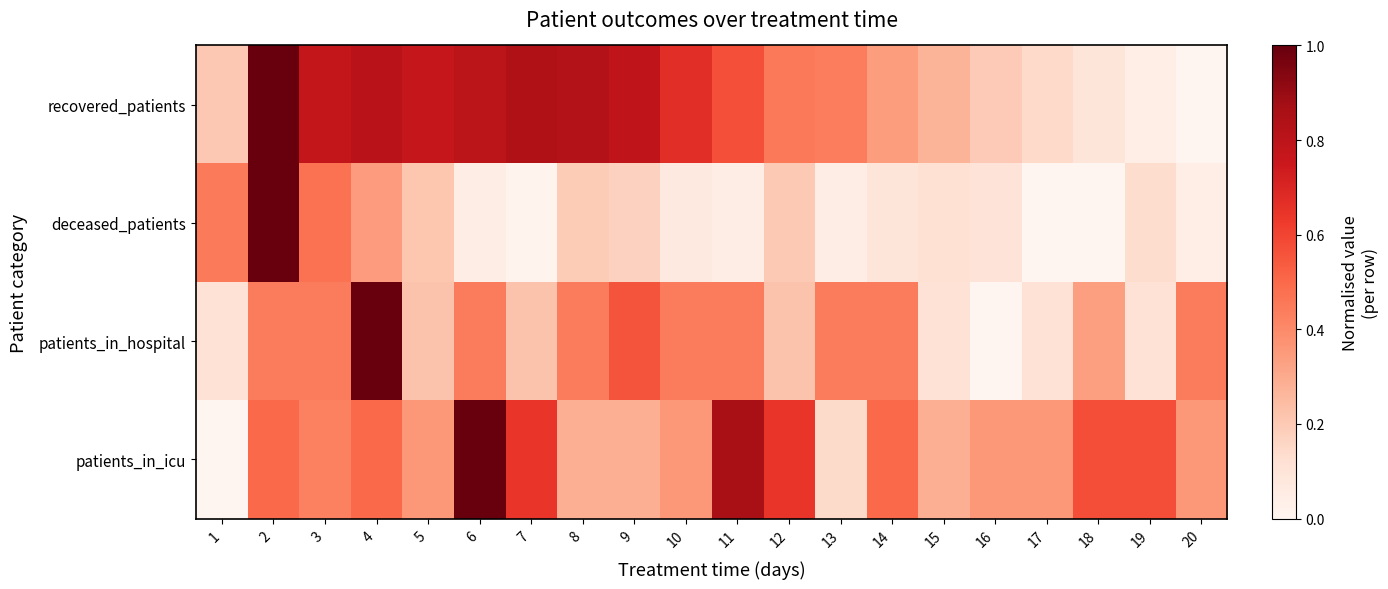

Which series changed the most between 4 and 15?

patients_in_hospital